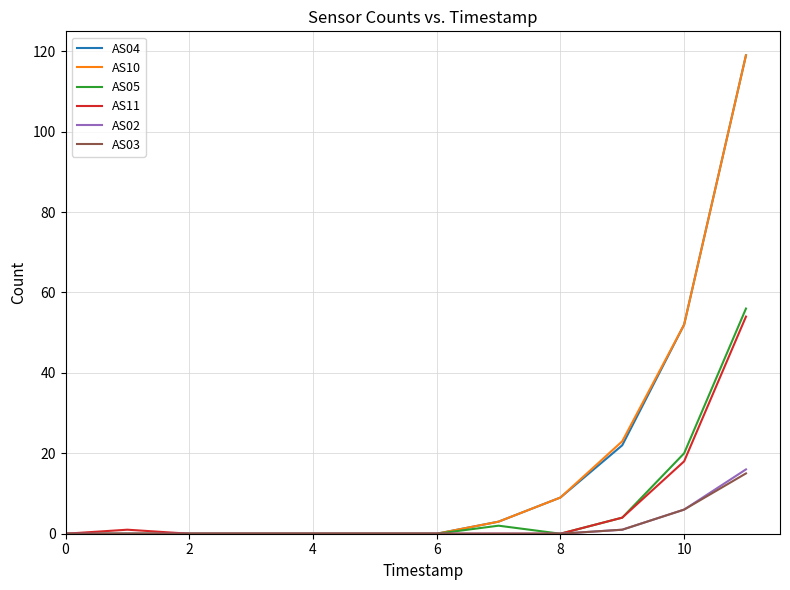

What is the greatest value displayed?

119